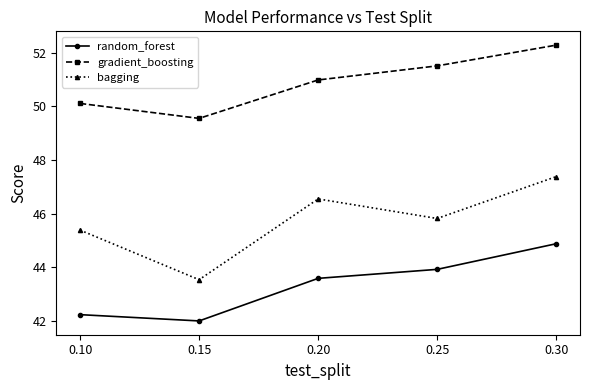

What is the sum of the gradient_boosting values at 0.15 and 0.25?

101.1